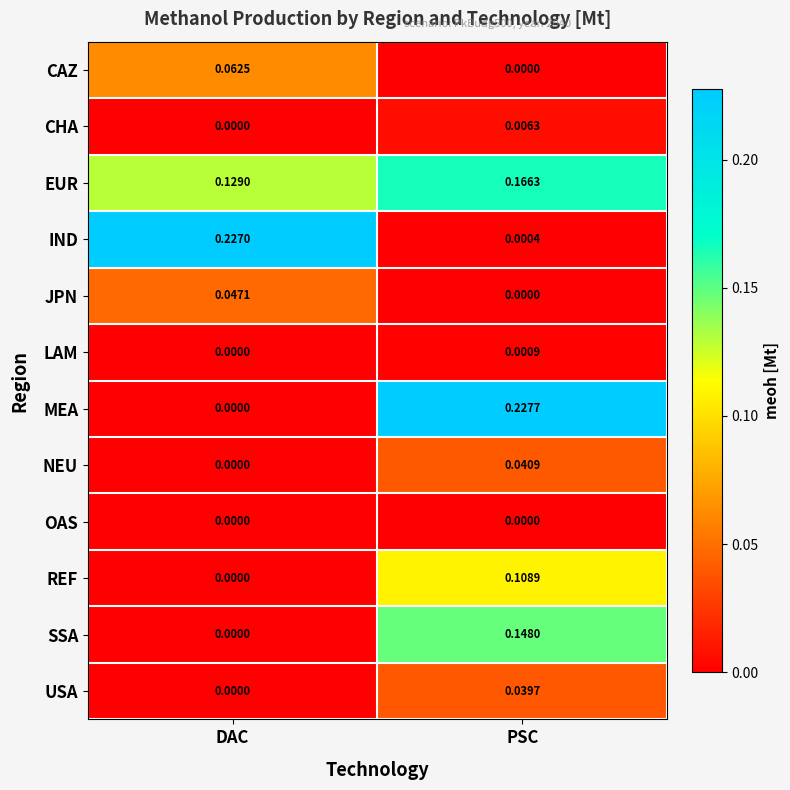

Which category has the highest value across all series?

PSC